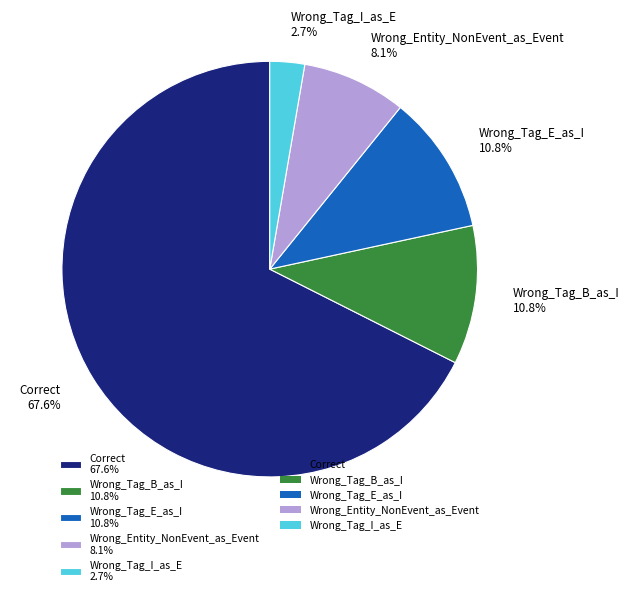

Combined, do Wrong_Tag_E_as_I 10.8% and Correct 67.6% account for over 50%?

Yes